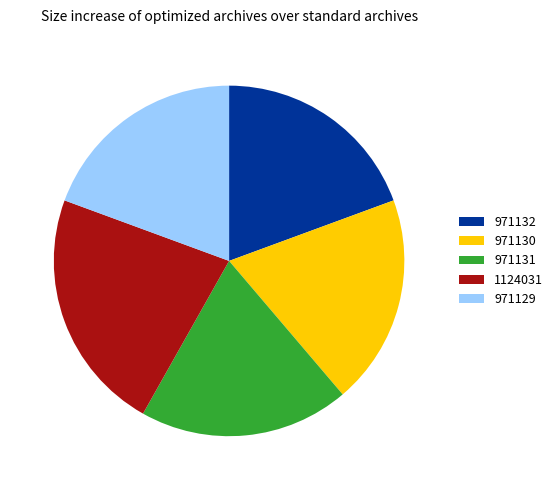

True or false: 971130 accounts for 13% of the total.

False